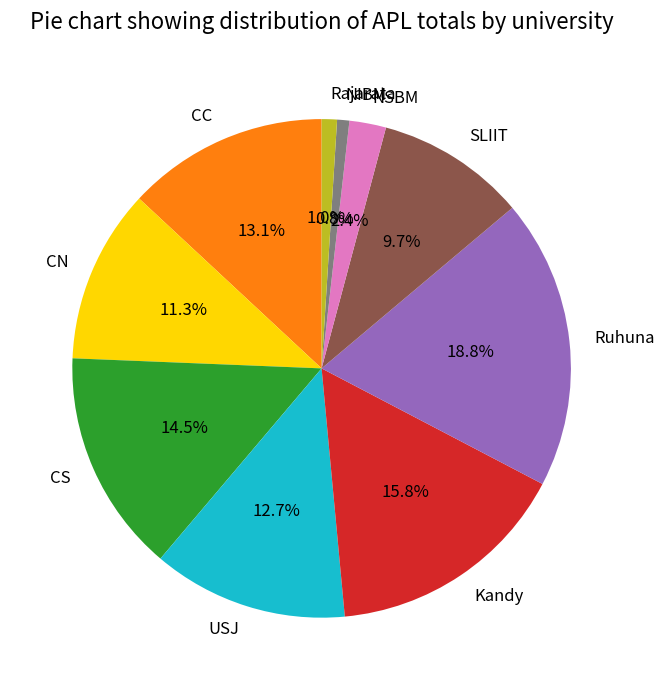

Which has a higher value, CC or NSBM?

CC